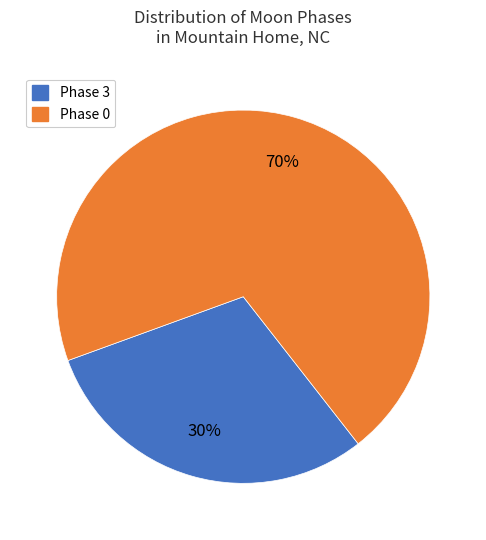

To the nearest percent, what is the average slice percentage?

50%